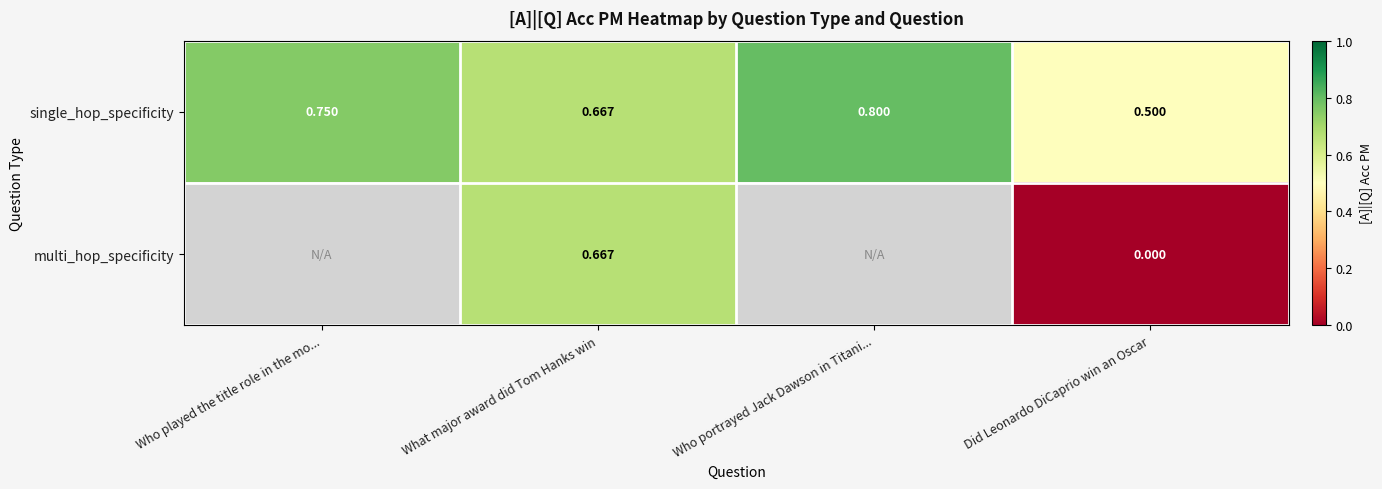

List the labels in order of single_hop_specificity value, smallest first.

Did Leonardo DiCaprio win an Oscar, What major award did Tom Hanks win, Who played the title role in the mo..., Who portrayed Jack Dawson in Titani...